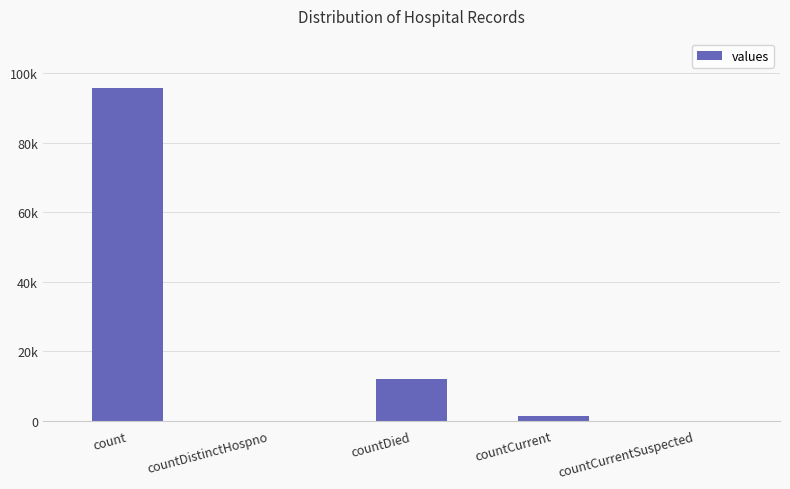

Count the number of values greater than 1259.

2